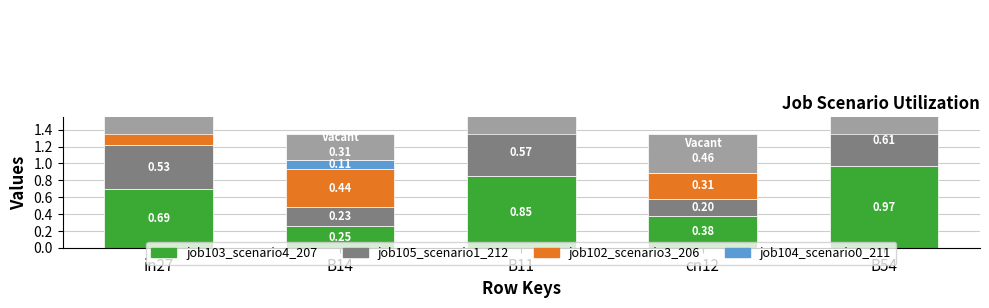

The value of job105_scenario1_212 at B14 is 0.1. True or false?

False